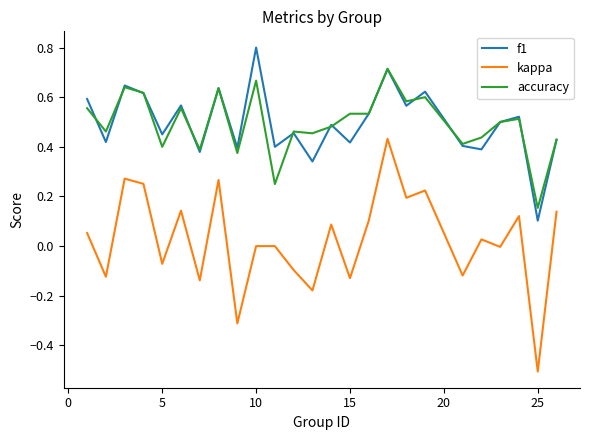

What is the smallest value displayed?

-0.5